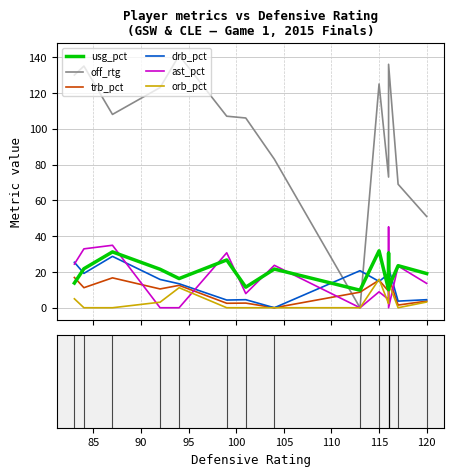

Is this an area chart (filled region under the line)?

No